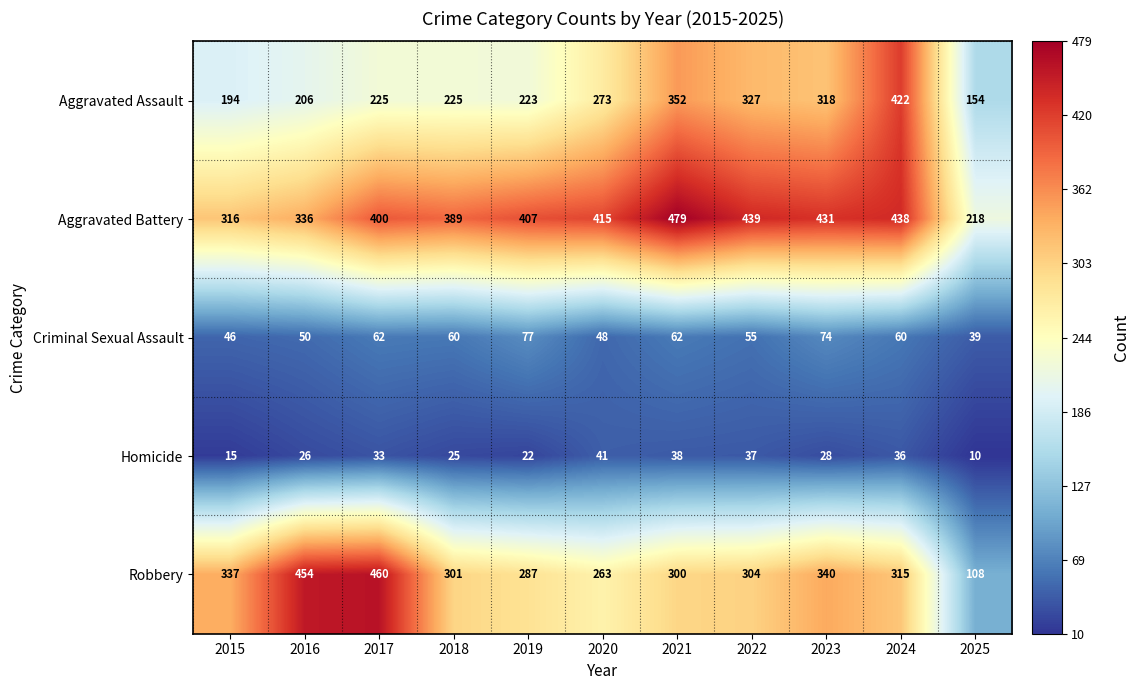

The Homicide series shows 38 at 2021. True or false?

True